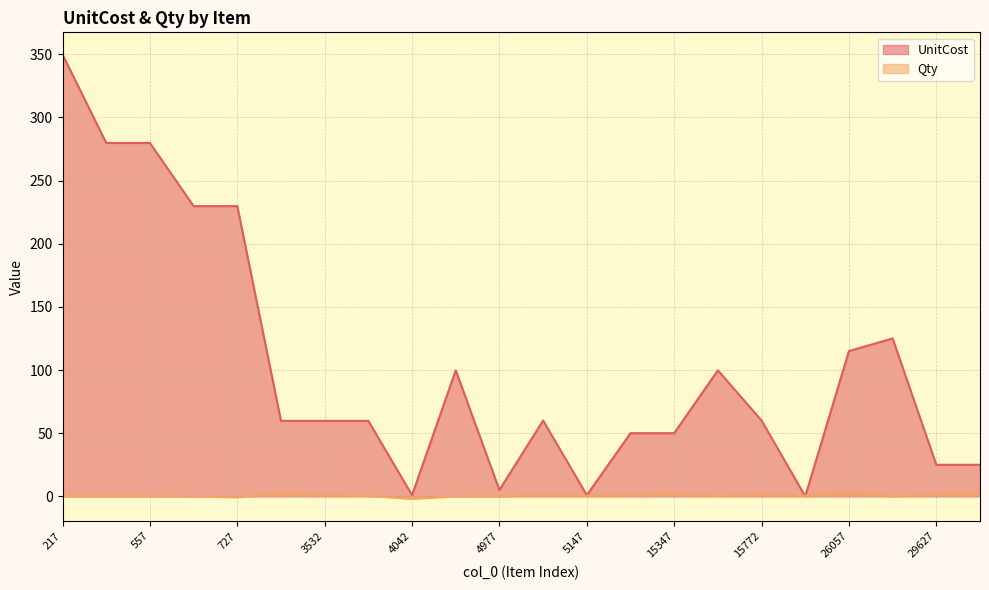

Is the value of Qty at 557 greater than the value of UnitCost at 29372?

No